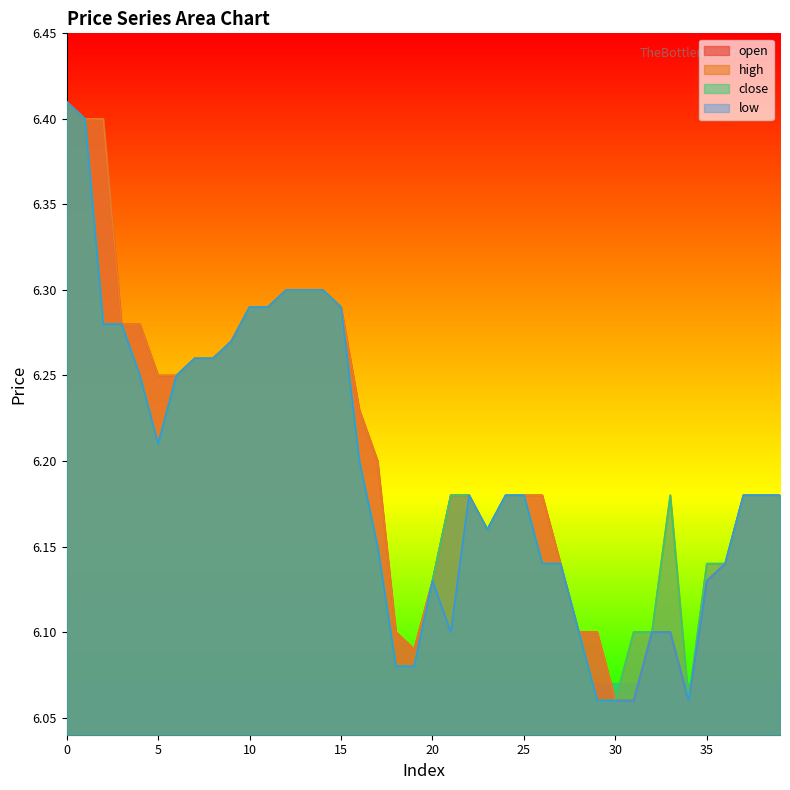

What is the minimum value for open?

6.1